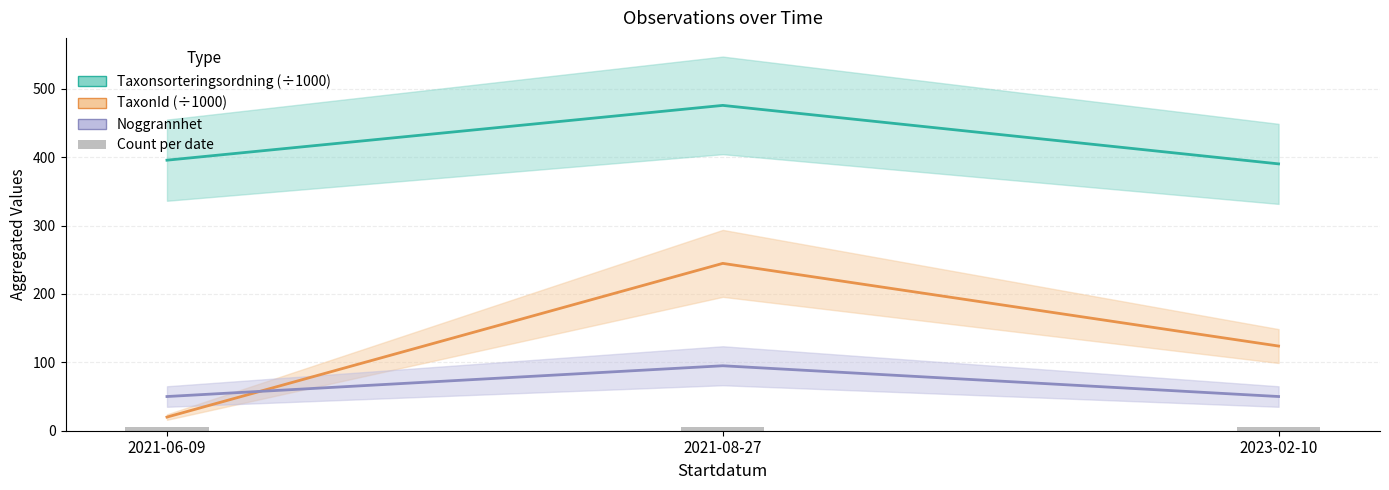

Reading right to left, extract all data points from this chart.

Taxonsorteringsordning (÷1000): 2023-02-10=390.2	2021-08-27=475.7	2021-06-09=395.6
TaxonId (÷1000): 2023-02-10=123.8	2021-08-27=244.7	2021-06-09=20.0
Noggrannhet: 2023-02-10=50.0	2021-08-27=95.0	2021-06-09=50.0
Count per date: 2023-02-10=5.0	2021-08-27=6.0	2021-06-09=5.0